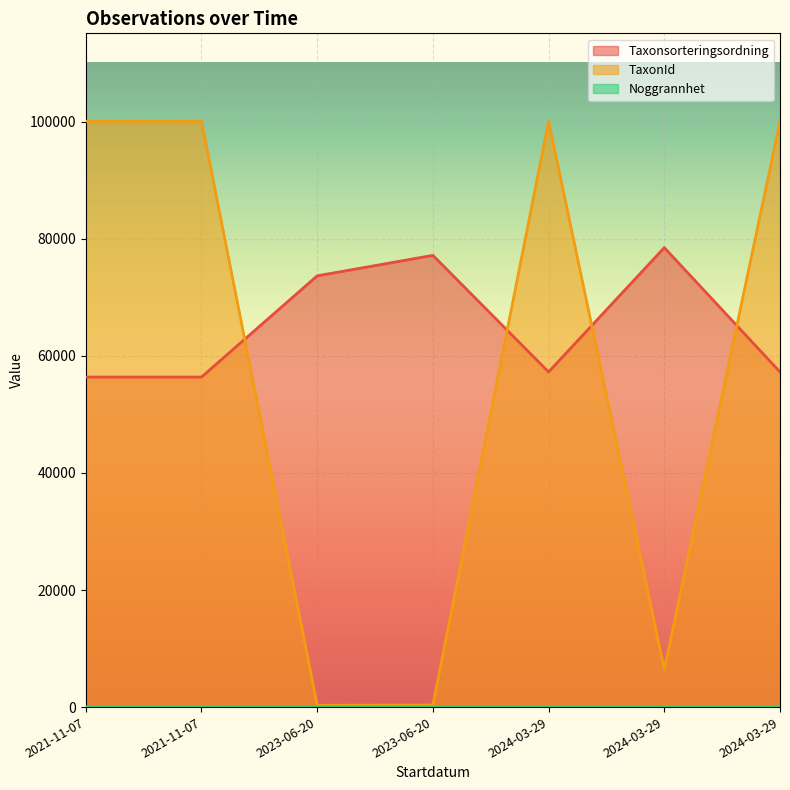

Which has a higher value, 2023-06-20 or 2023-06-20?

2023-06-20